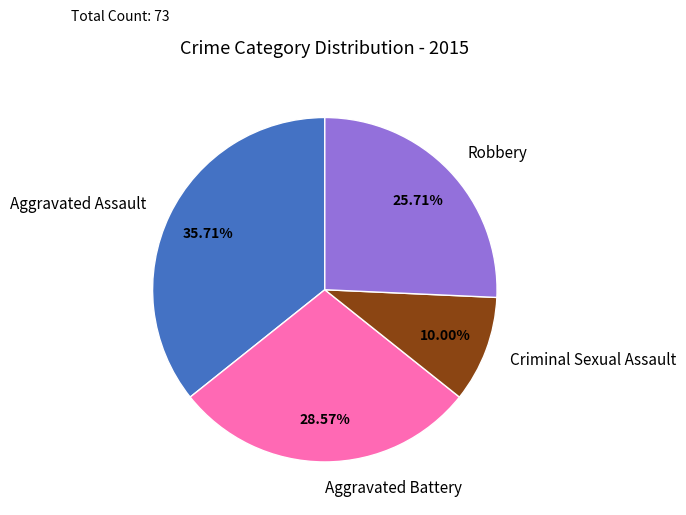

What is the ratio of the value at Robbery to the value at Criminal Sexual Assault?

2.6